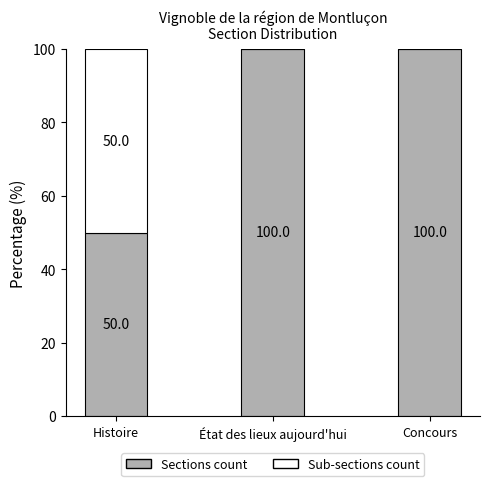

Reading right to left, what are the values for Sections count?

Concours=100	État des lieux aujourd'hui=100	Histoire=50